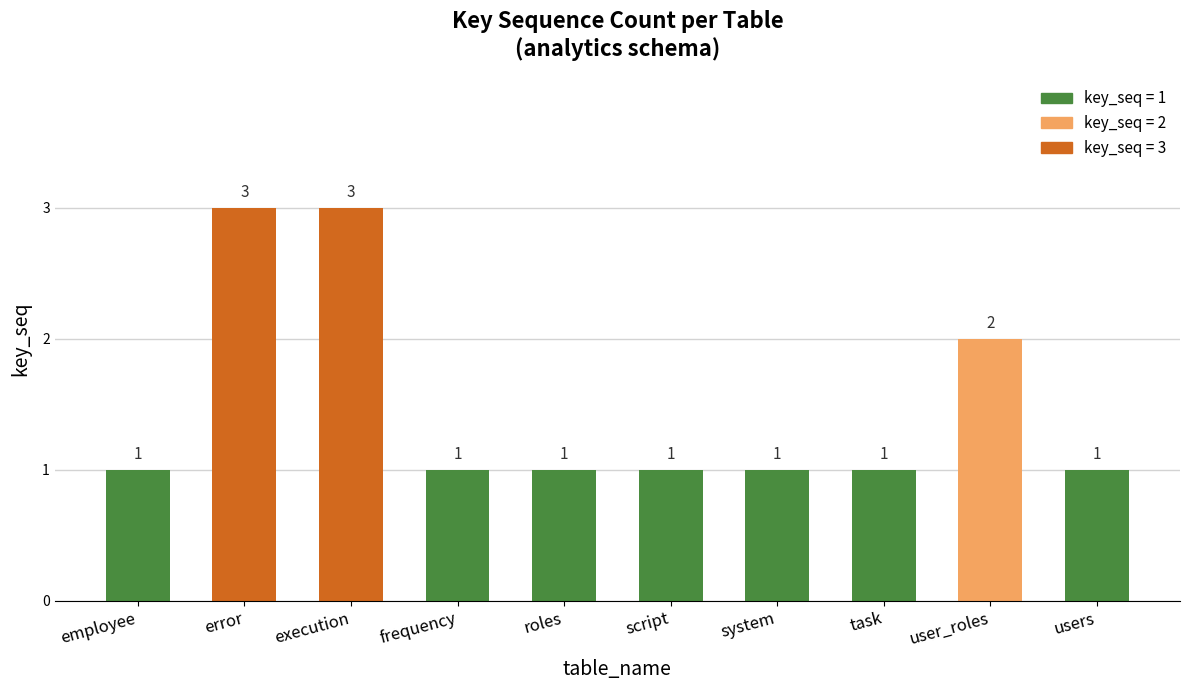

What is the label of the 6th bar from the left?

script